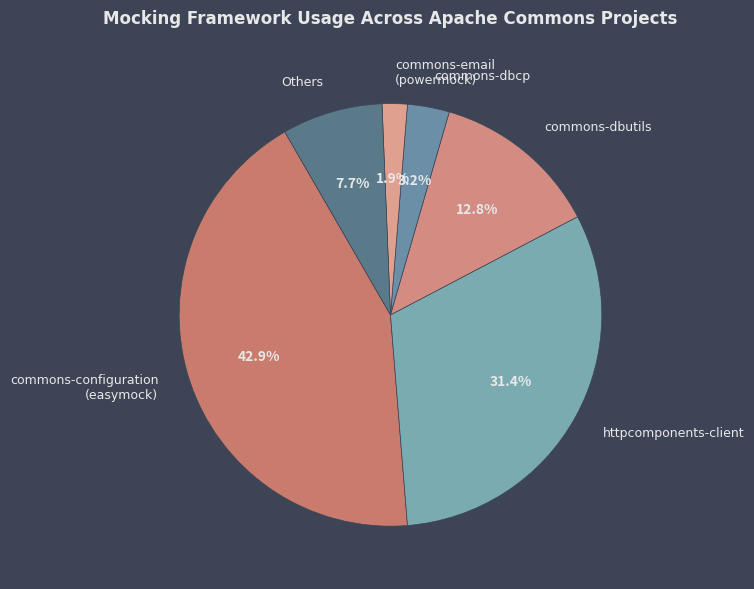

What percentage is NOT represented by commons-dbutils?

87.2%